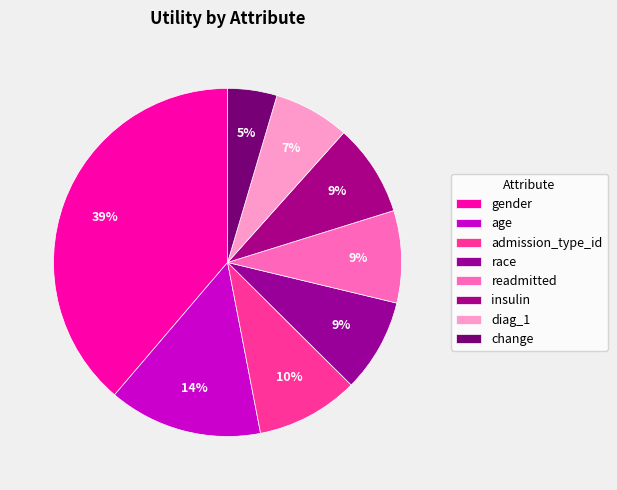

Which category has the biggest portion of the pie?

gender